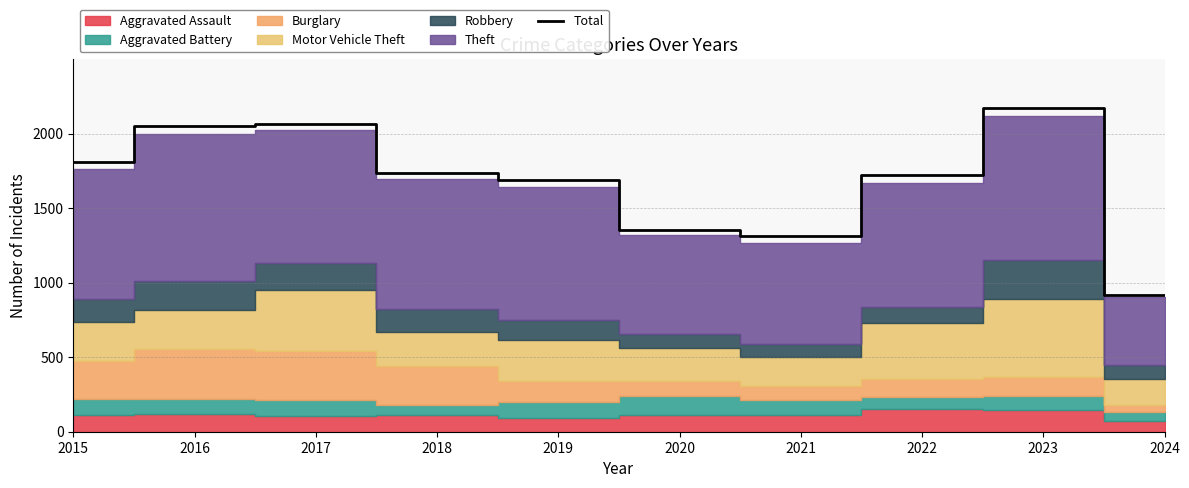

What is the sum of the values at 2017 and 2015?

3878